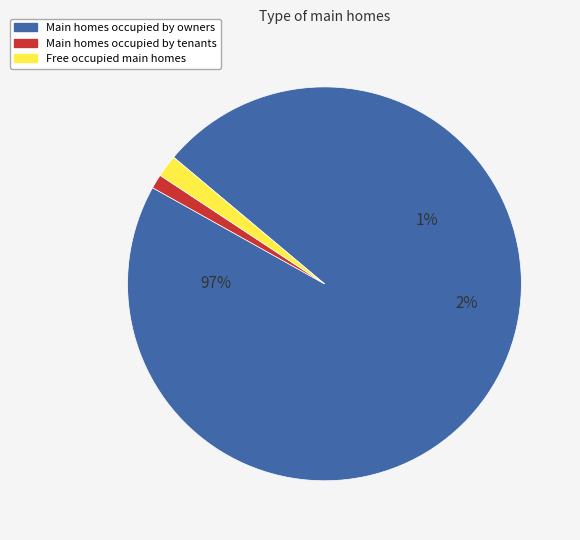

How much of the chart is everything except 1641?

3.0%